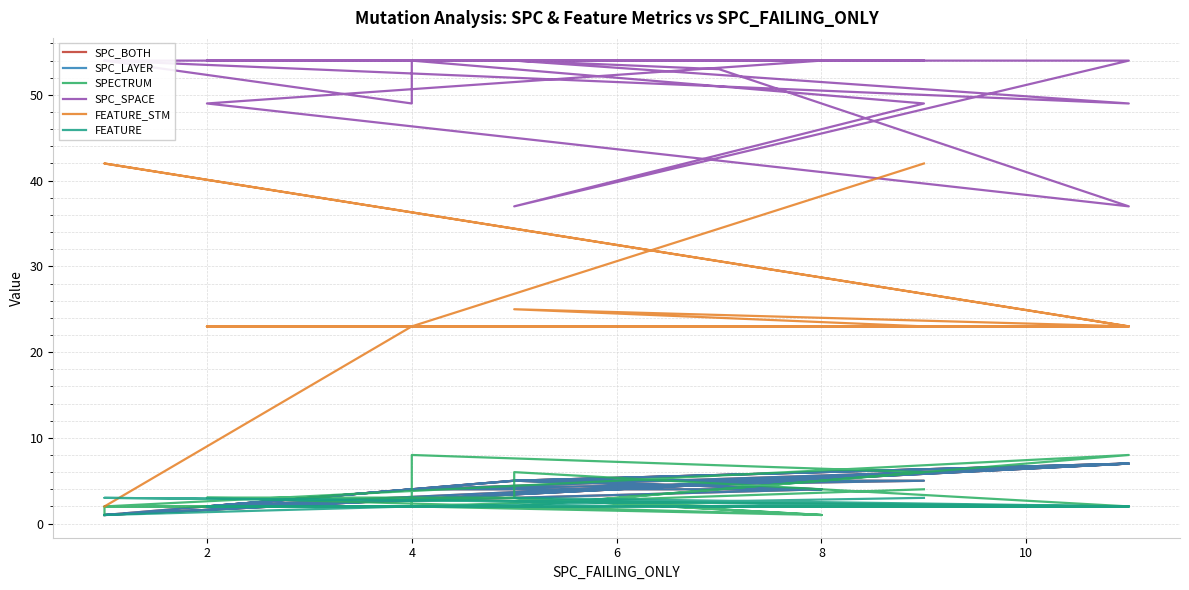

How many lines are shown in the chart?

6